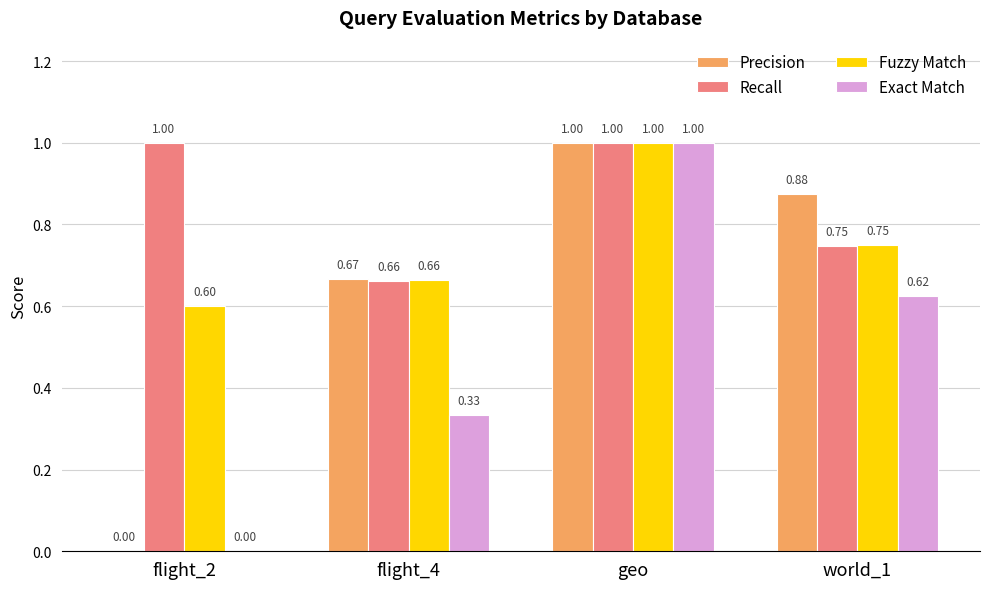

The value of Exact Match at world_1 is 1.1. True or false?

False